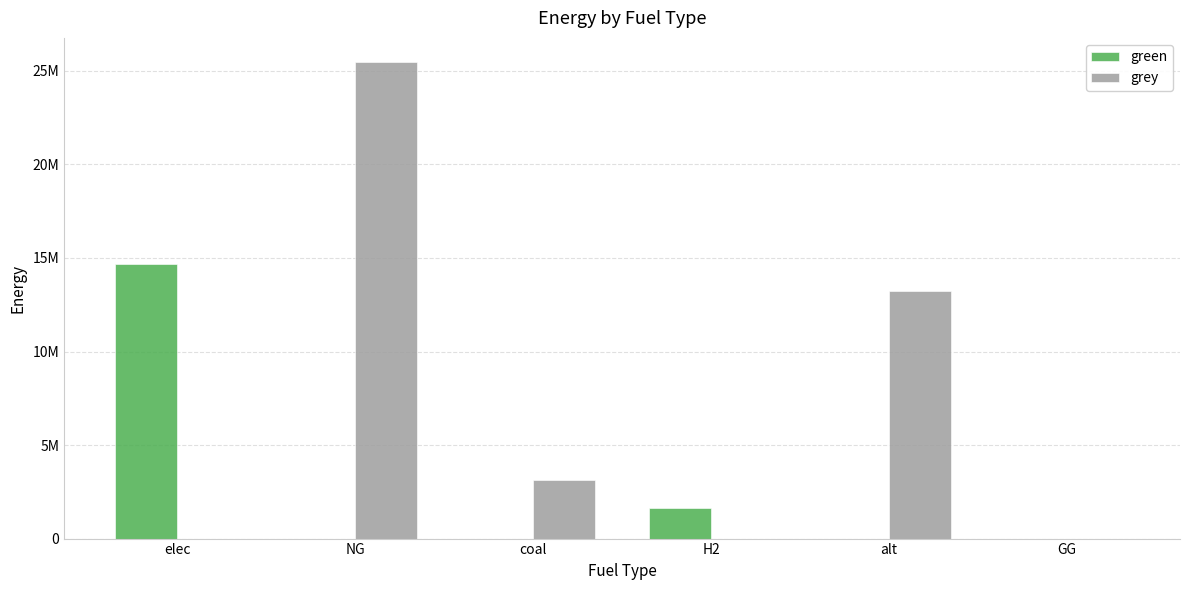

Between NG and alt, which series saw the biggest shift?

grey